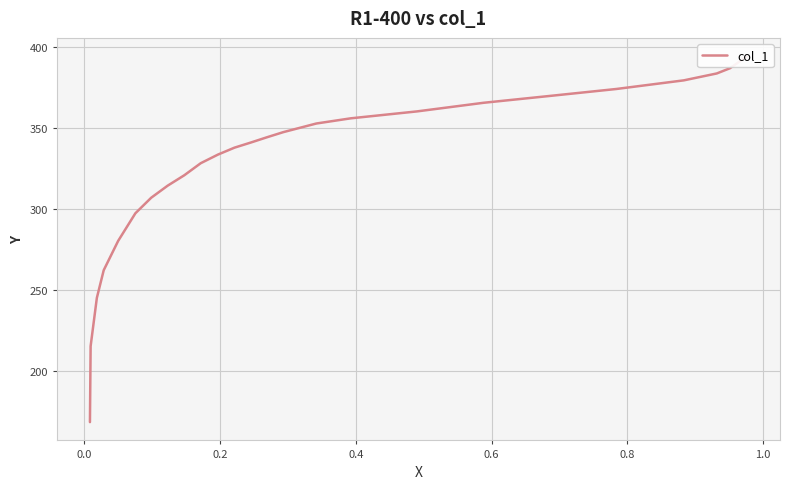

How many data points are less than 341?

12